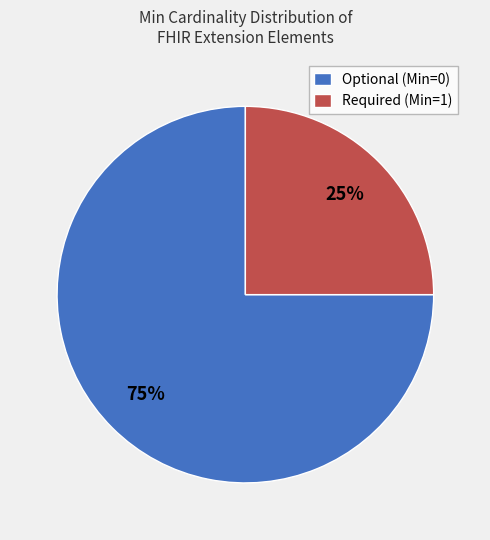

True or false: Optional (Min=0) accounts for 85% of the total.

False